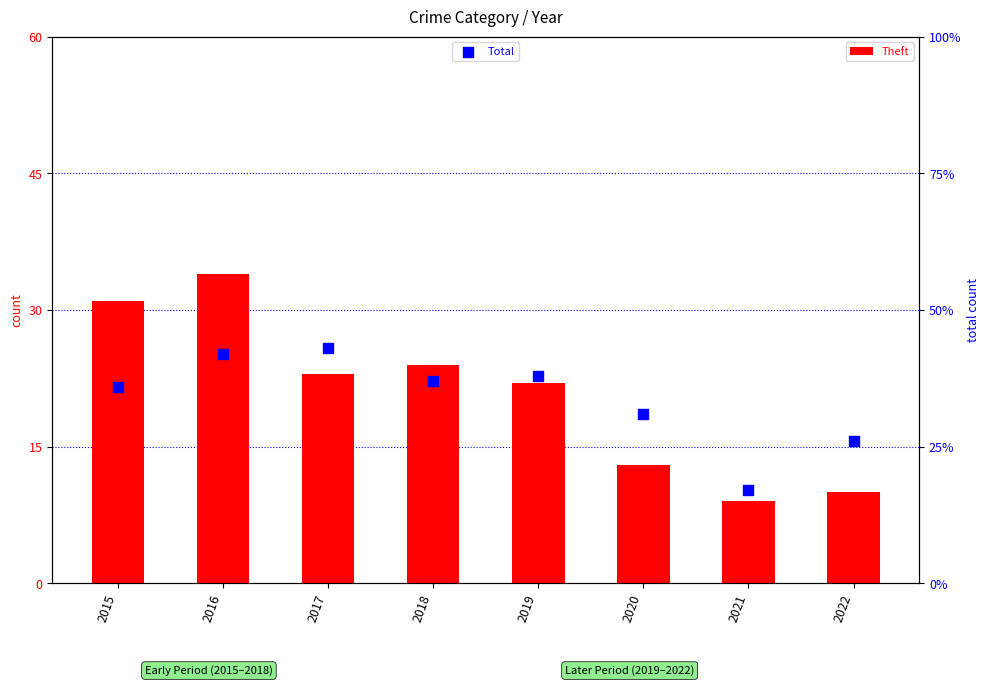

Which series reaches the maximum Y coordinate?

Total